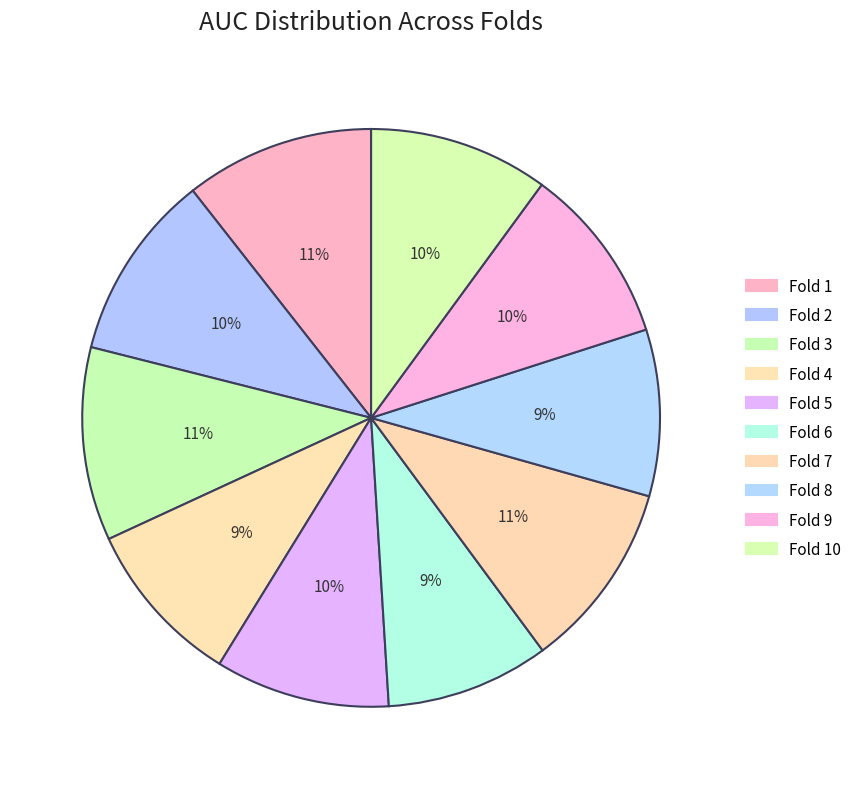

Which category has the smallest portion of the pie?

Fold 6